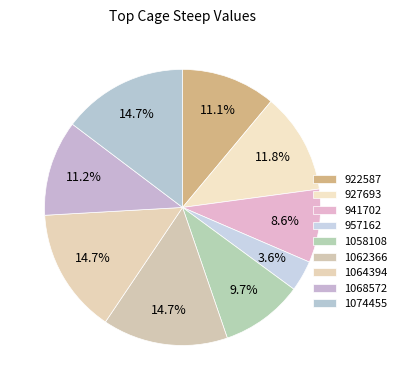

Which category has the smallest portion of the pie?

957162